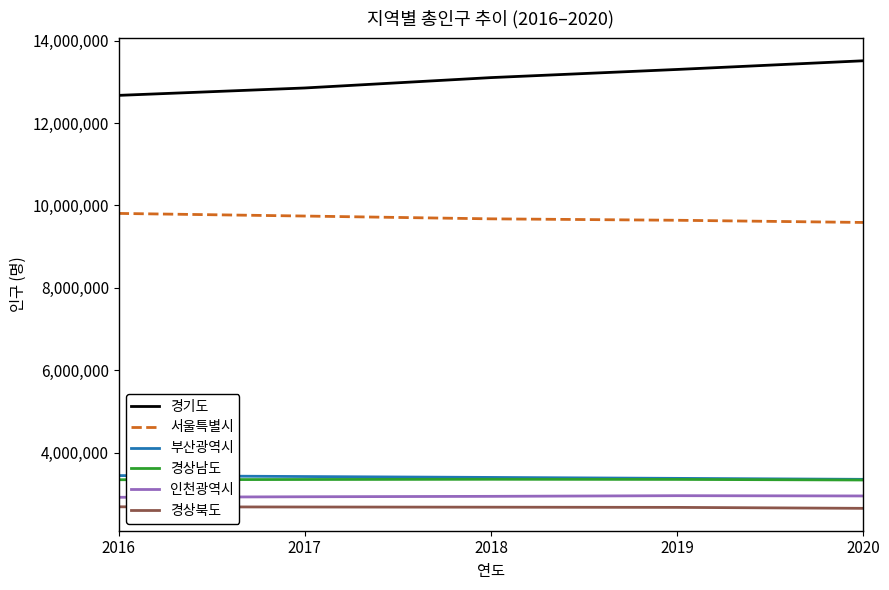

True or false: 인천광역시 and 부산광역시 cross at least once.

False